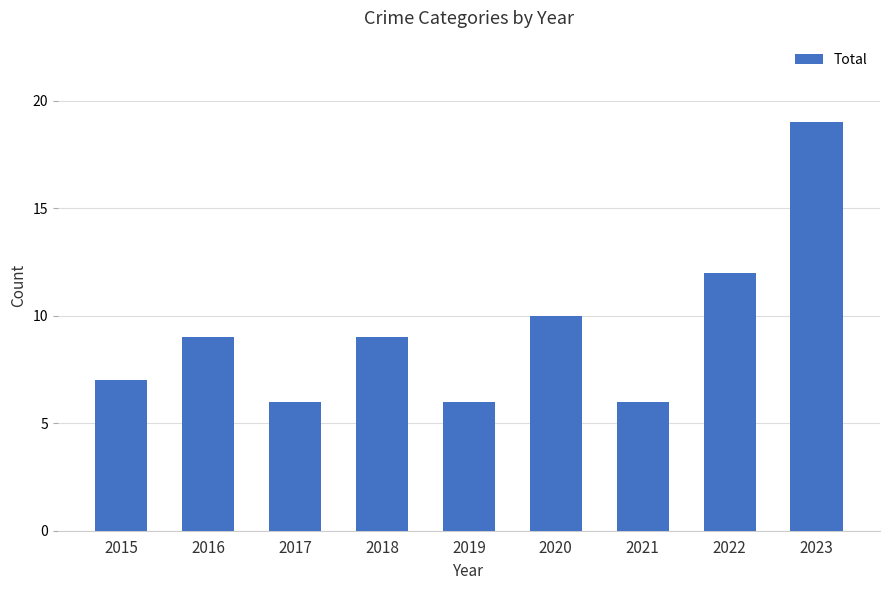

What is the greatest value displayed?

19